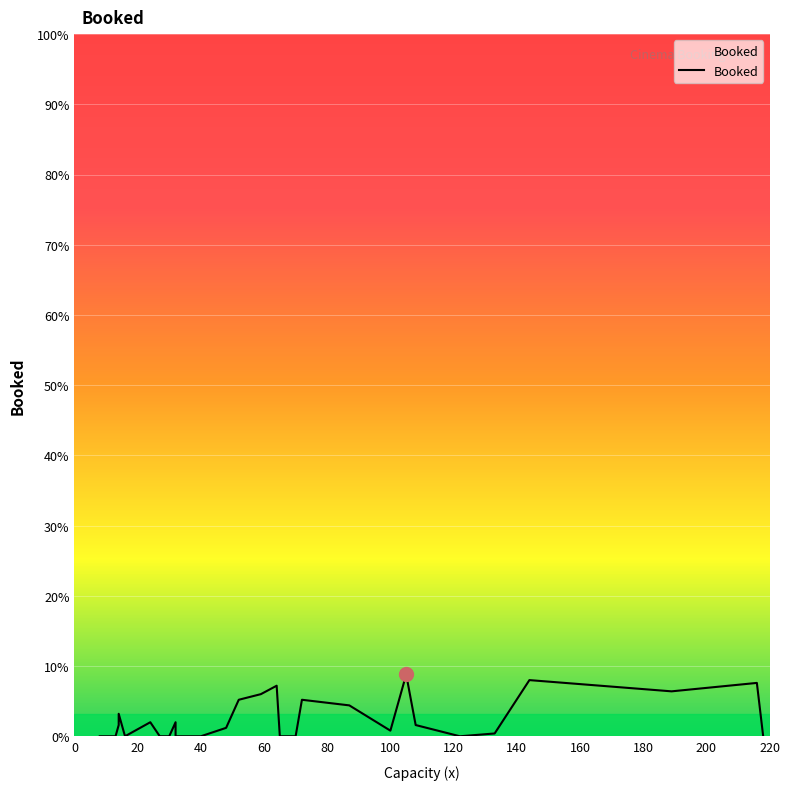

How many lines are shown in the chart?

1